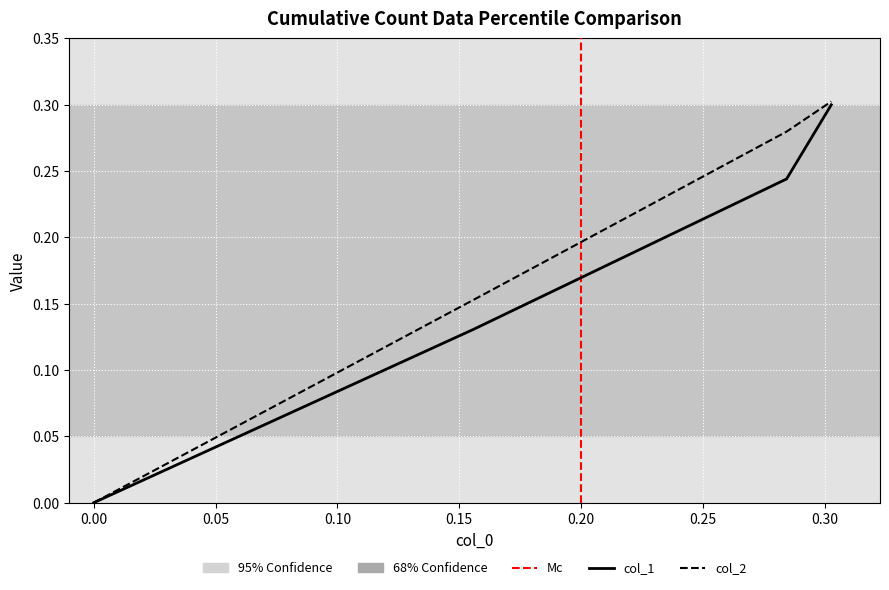

Reading left to right, transcribe all the data shown in this chart.

col_1: 0.0=0.0	0.1559633027522936=0.1	0.28440366972477066=0.2	0.30275229357798167=0.3
col_2: 0.0=0.0	0.1559633027522936=0.2	0.28440366972477066=0.3	0.30275229357798167=0.3